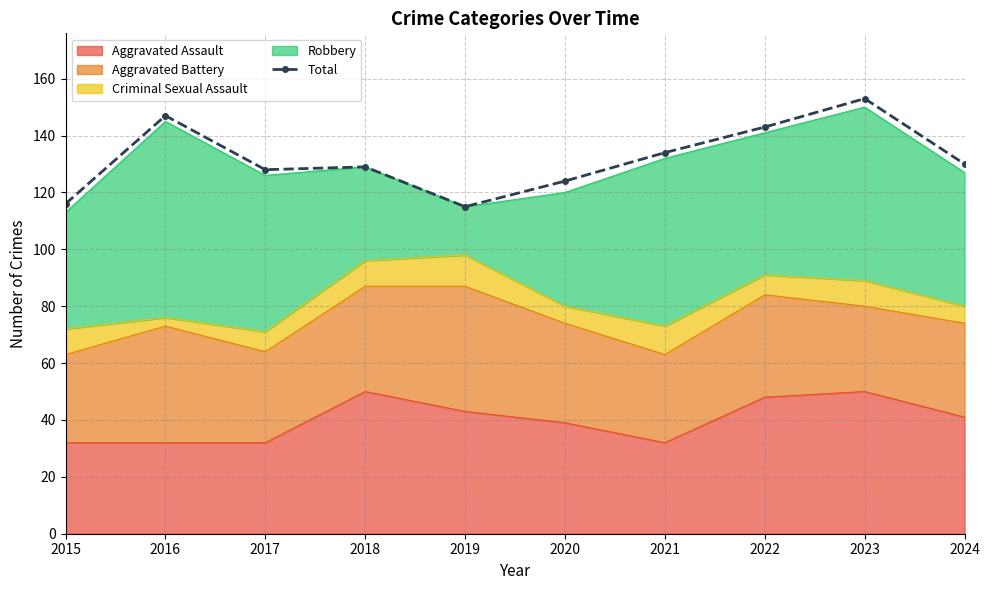

Rank the categories by value from lowest to highest.

2019, 2015, 2020, 2017, 2018, 2024, 2021, 2022, 2016, 2023